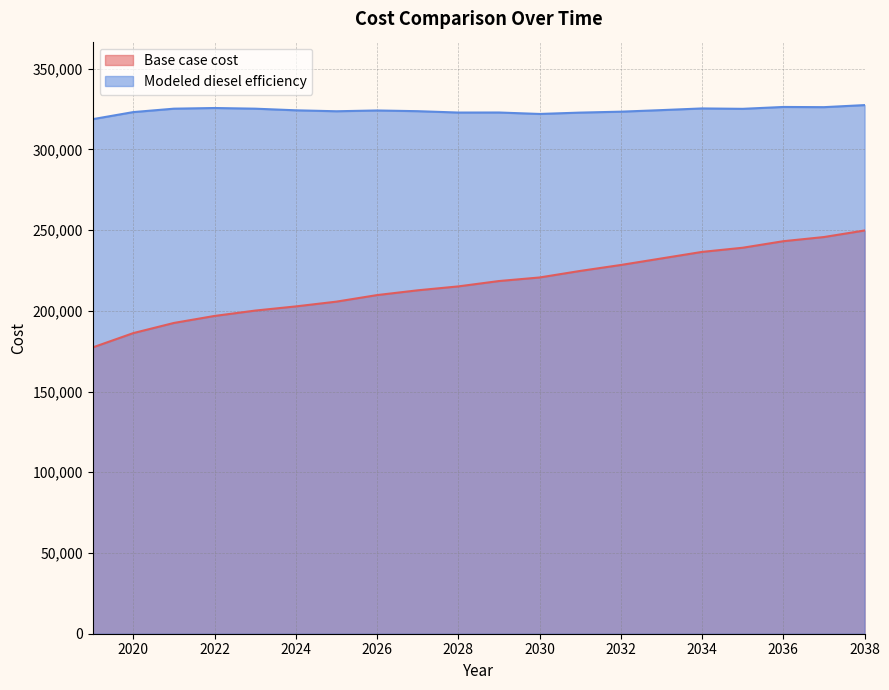

List the series in order of their overall mean, highest first.

Modeled diesel efficiency, Base case cost